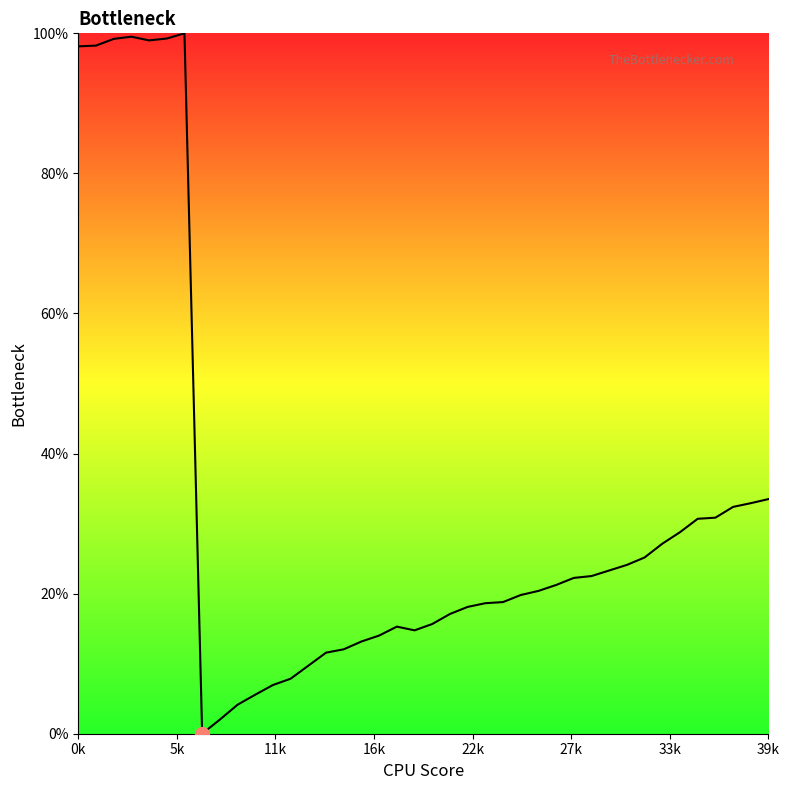

What is the difference between the maximum and minimum values?

100.0